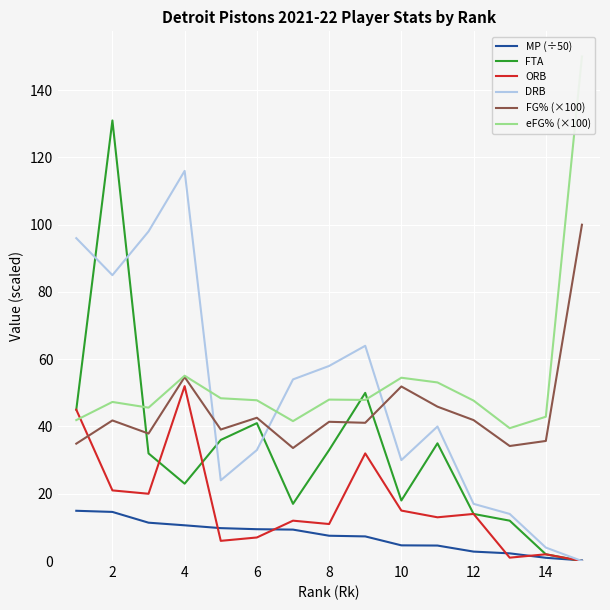

How many lines are shown in the chart?

6